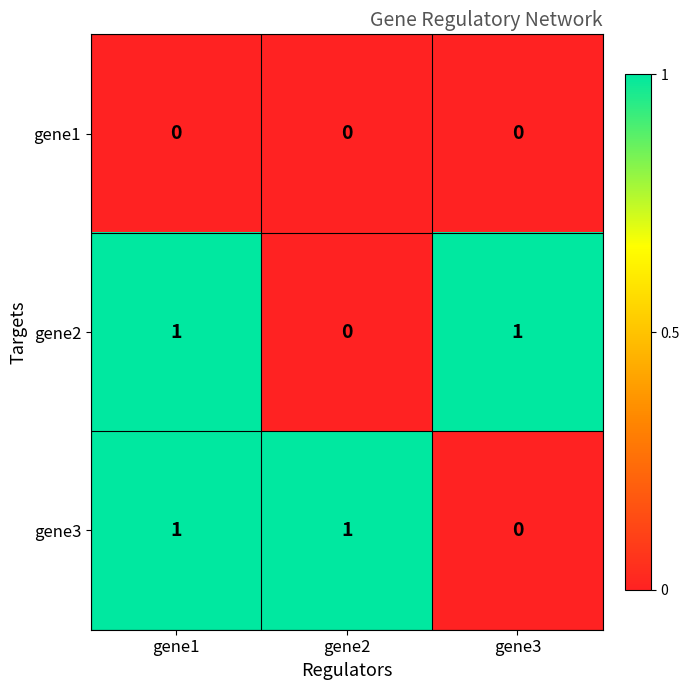

At which label does gene3 reach its minimum?

gene3